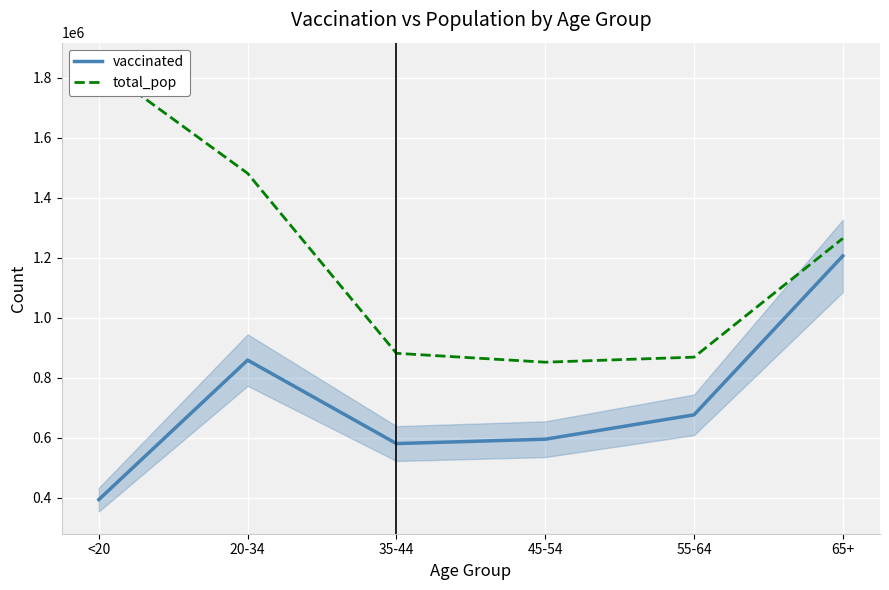

What value does the vaccinated series have at 45-54?

595190